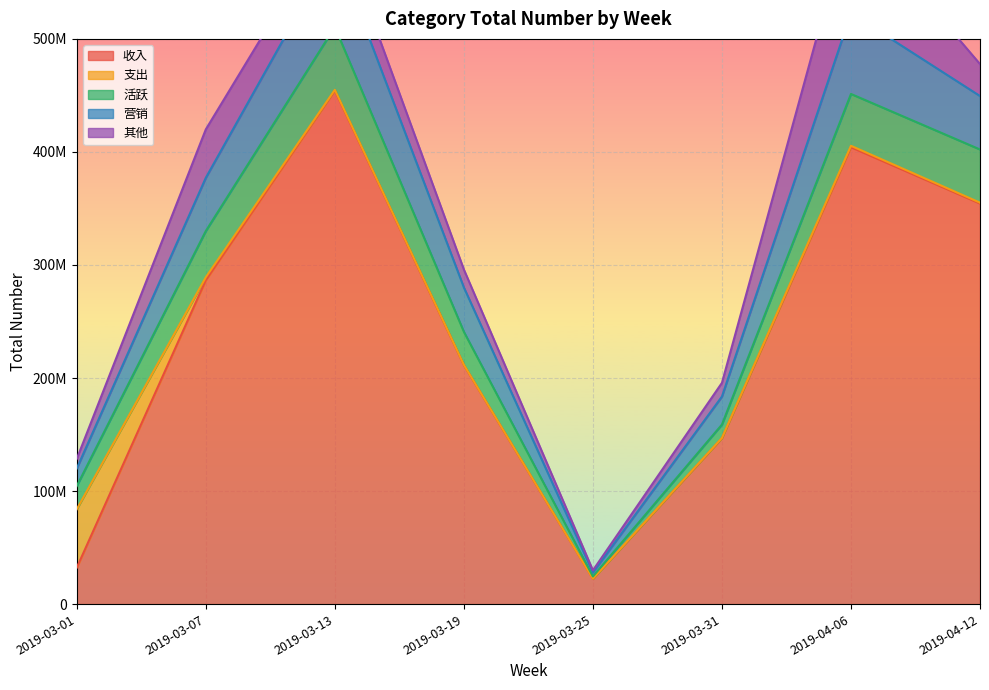

Reading left to right, extract all data points from this chart.

收入: 2019-03-01=32283484	2019-03-07=286549680	2019-03-13=454291152	2019-03-19=211412192	2019-03-25=22413237	2019-03-31=146783743	2019-04-06=404174097	2019-04-12=354368886
支出: 2019-03-01=51688123	2019-03-07=2613837	2019-03-13=663198	2019-03-19=247508	2019-03-25=49122	2019-03-31=201508	2019-04-06=1257070	2019-04-12=771791
活跃: 2019-03-01=20518678	2019-03-07=40912696	2019-03-13=55595136	2019-03-19=29263411	2019-03-25=2043630	2019-03-31=11861835	2019-04-06=45868012	2019-04-12=47042217
营销: 2019-03-01=15522451	2019-03-07=47075448	2019-03-13=70190864	2019-03-19=39208347	2019-03-25=3503093	2019-03-31=24784672	2019-04-06=71429034	2019-04-12=47277596
其他: 2019-03-01=8512457	2019-03-07=42810147	2019-03-13=27309186	2019-03-19=15874346	2019-03-25=1900498	2019-03-31=12117379	2019-04-06=88870050	2019-04-12=28280727